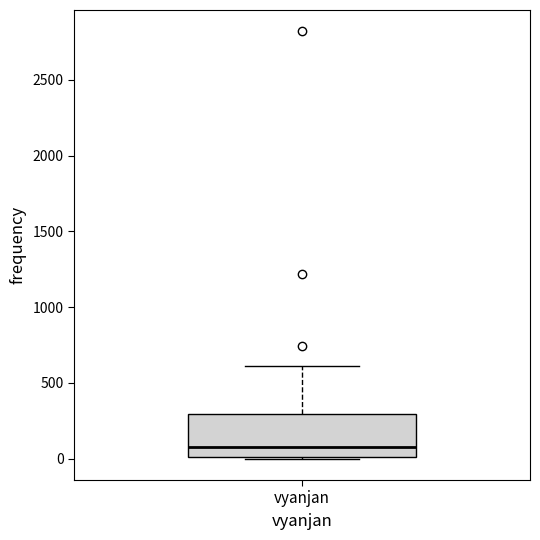

Where does the upper whisker of the box for vyanjan end on the y-axis? The values are not printed on the chart, so give them approximately, as read against the axis.

600